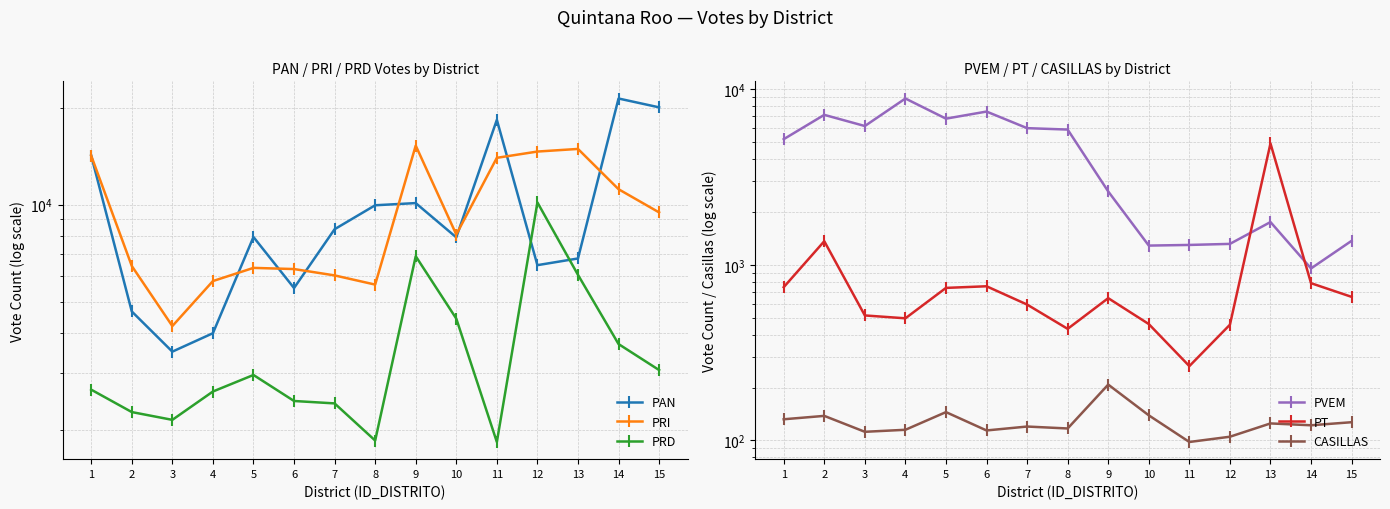

Reading left to right, what are all the values shown in this chart?

PAN: 1=14188	2=4659	3=3496	4=3988	5=7931	6=5508	7=8385	8=9951	9=10107	10=7911	11=18324	12=6486	13=6804	14=21341	15=20034
PRI: 1=14176	2=6449	3=4197	4=5789	5=6361	6=6308	7=6028	8=5645	9=15245	10=8073	11=13967	12=14608	13=14884	14=11161	15=9456
PRD: 1=2664	2=2270	3=2147	4=2629	5=2959	6=2457	7=2415	8=1852	9=6914	10=4426	11=1833	12=10155	13=6052	14=3691	15=3065
PVEM: 1=5194	2=7145	3=6172	4=8853	5=6798	6=7461	7=6002	8=5892	9=2617	10=1287	11=1298	12=1316	13=1752	14=954	15=1370
PT: 1=746	2=1363	3=515	4=496	5=739	6=755	7=594	8=432	9=646	10=460	11=265	12=456	13=4909	14=786	15=657
CASILLAS: 1=132	2=138	3=112	4=115	5=145	6=114	7=120	8=117	9=208	10=139	11=98	12=105	13=125	14=122	15=127